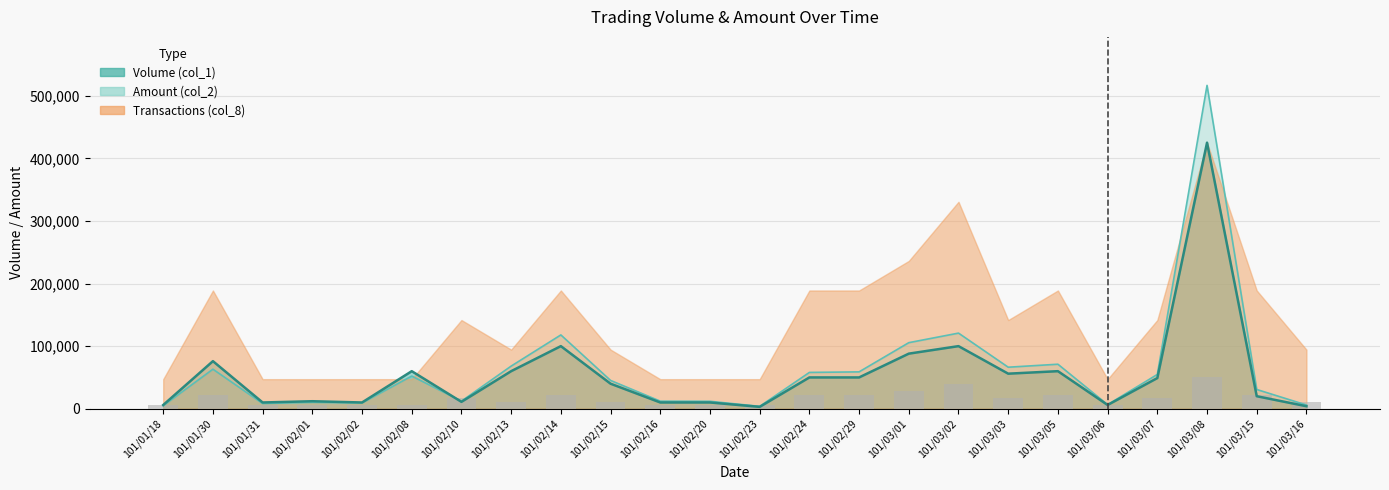

At which label does Amount (col_2) first exceed 52200?

101/01/30